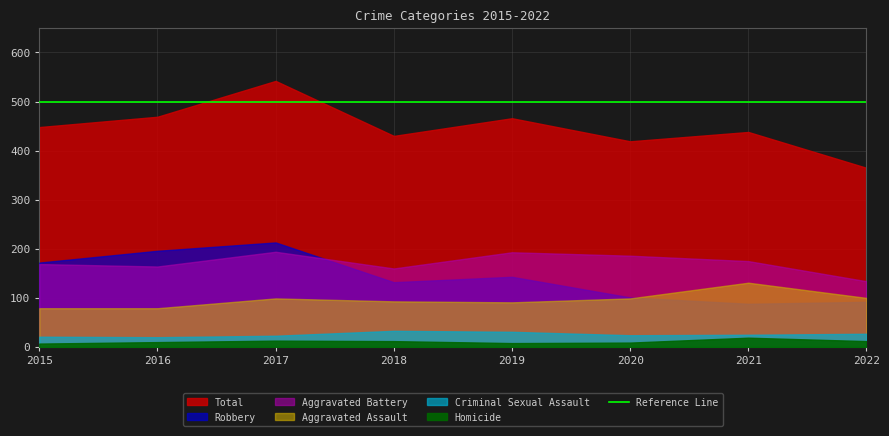

At which category is the sum across all series the highest?

2017